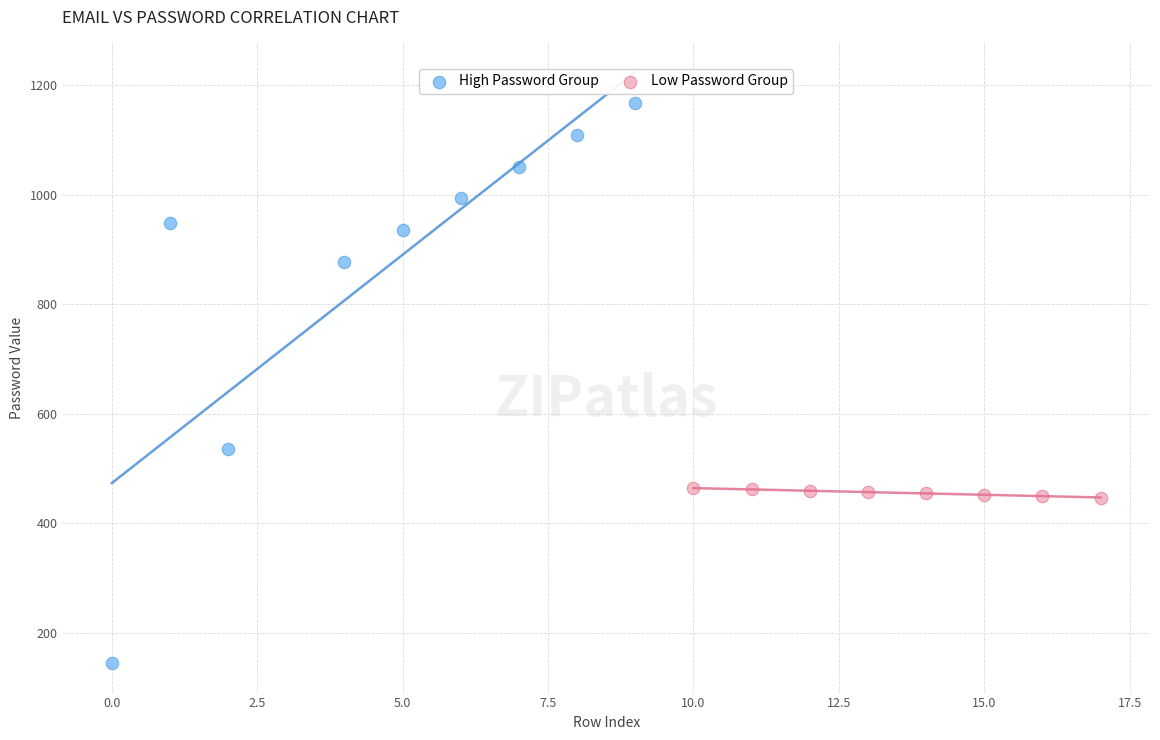

What are all the series names shown in the legend?

High Password Group, Low Password Group